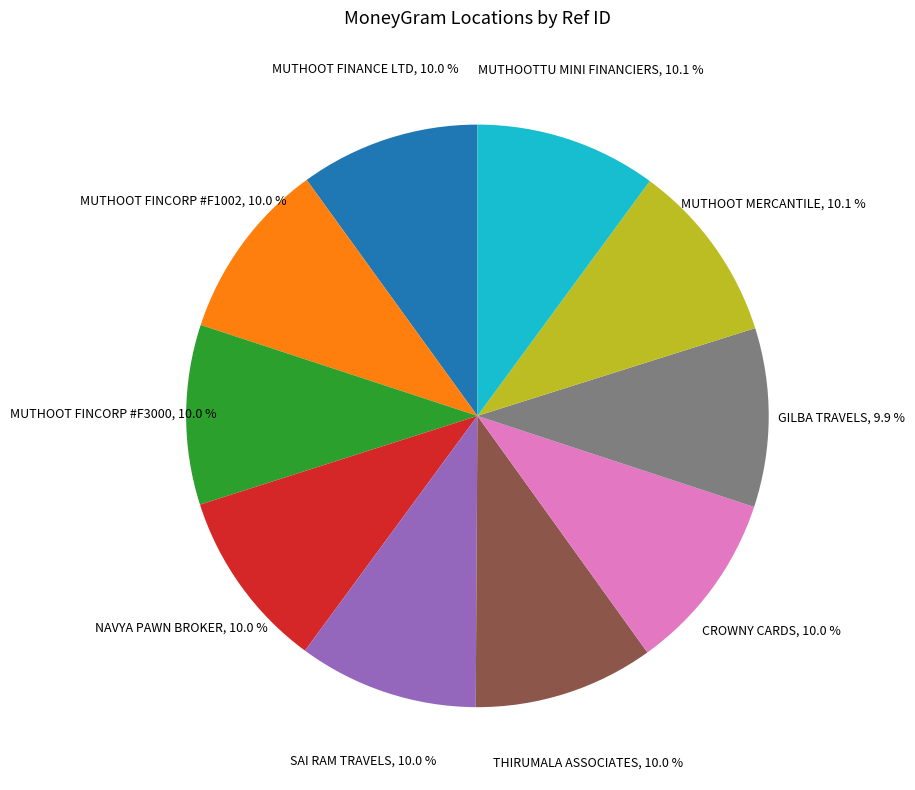

Is there any slice that represents more than half of the pie?

No